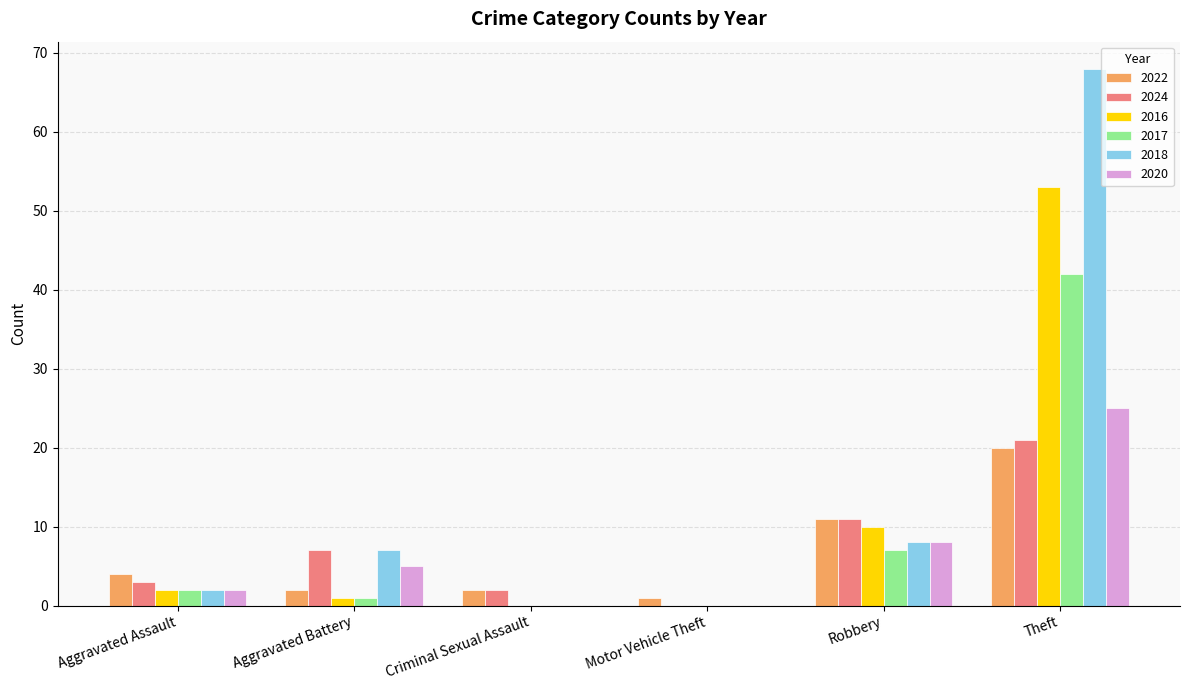

What is the total value across all series at Theft?

229